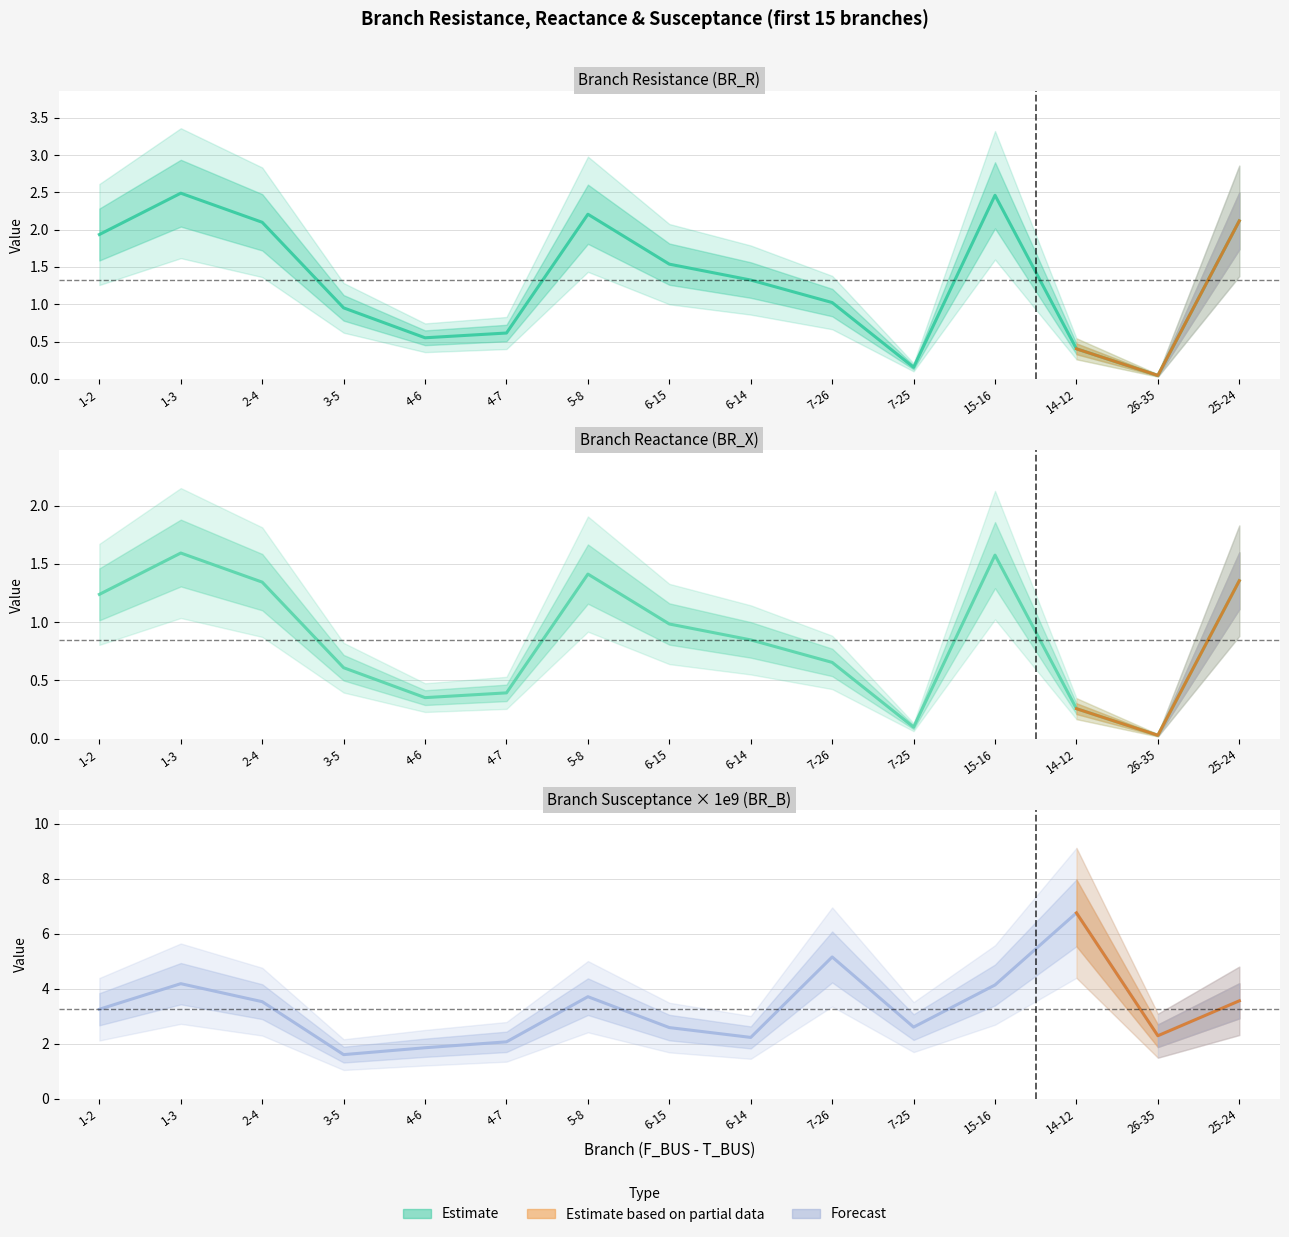

Reading left to right, transcribe all the data shown in this chart.

BR_R: 1.9	2.5	2.1	1.0	0.6	0.6	2.2	1.5	1.3	1.0	0.2	2.5	0.4	0.0	2.1
BR_X: 1.2	1.6	1.3	0.6	0.4	0.4	1.4	1.0	0.8	0.7	0.1	1.6	0.3	0.0	1.4
BR_B_scaled: 3.2	4.2	3.5	1.6	1.8	2.1	3.7	2.6	2.2	5.2	2.6	4.1	6.8	2.3	3.6